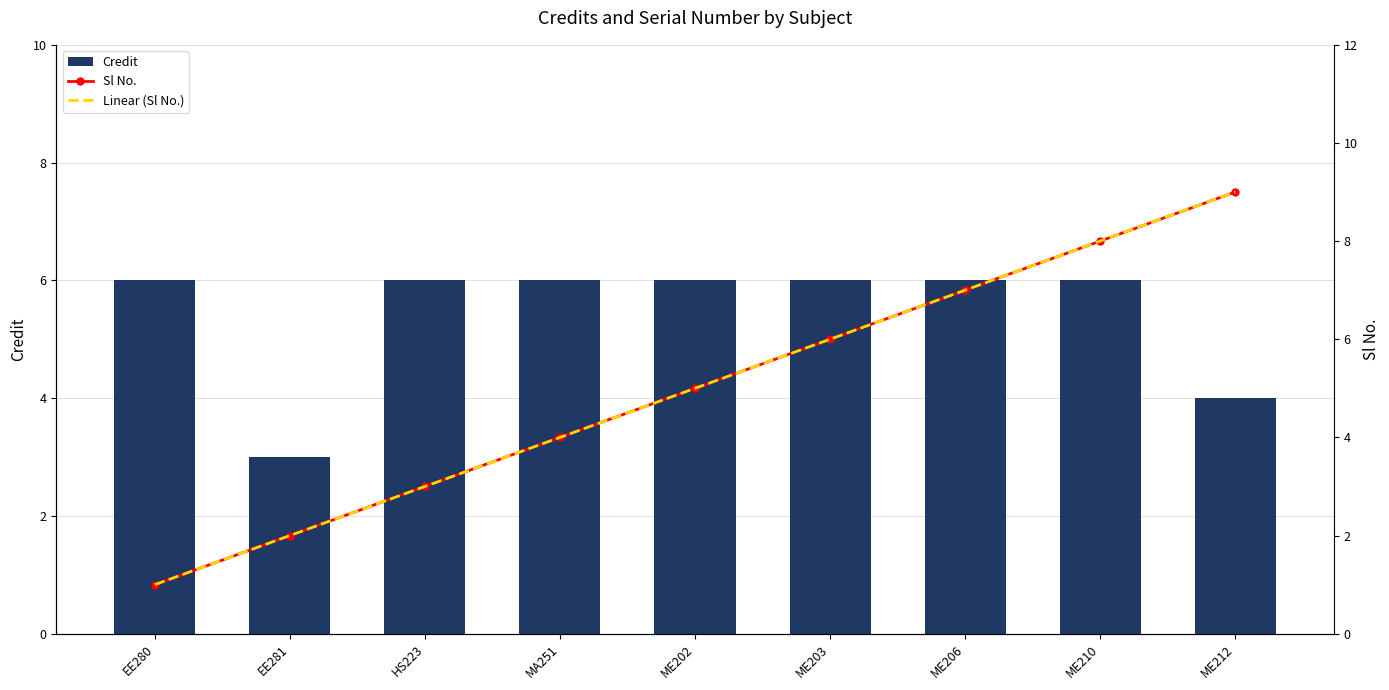

What is the difference between the maximum and second lowest values in the Sl No. series?

7.0